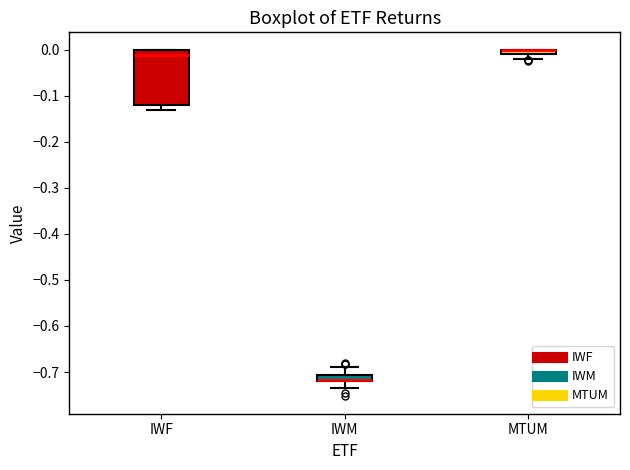

Which box is the tallest, from its lower edge to its upper edge?

IWF